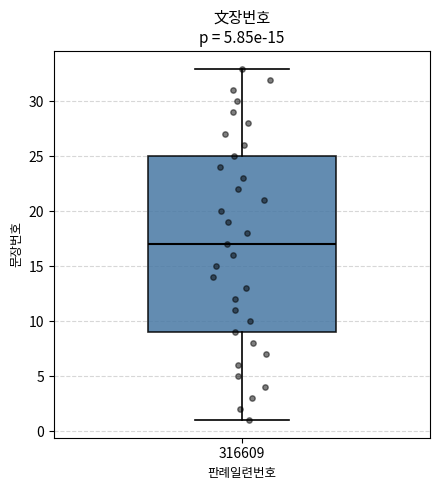

Read this box plot against the y-axis: the position of the median line, the range covered by the box, and the ends of both whiskers. The values are not printed on the chart, so give them approximately, as read against the axis.

median 17, box 9 to 25, whiskers 1 to 33